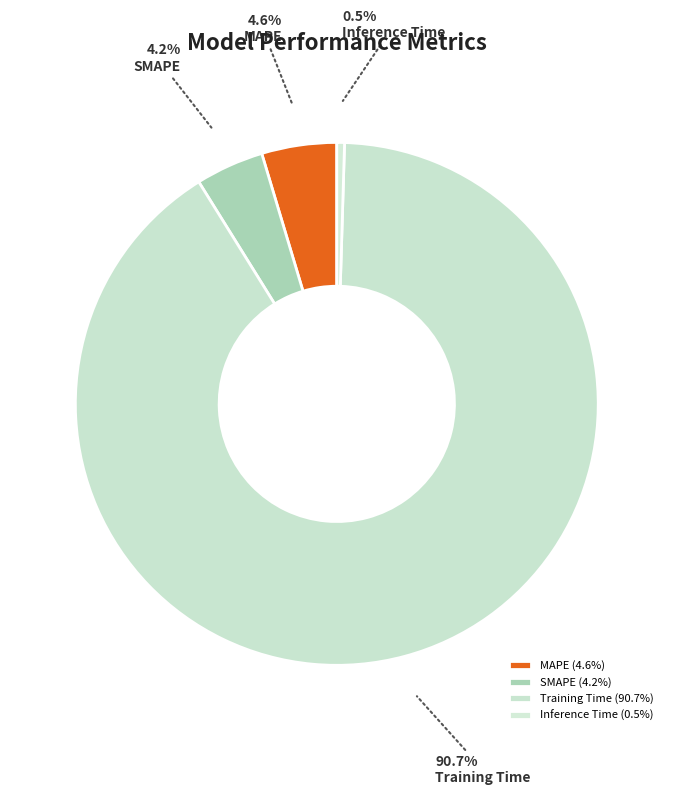

Which slice is the largest?

Training Time